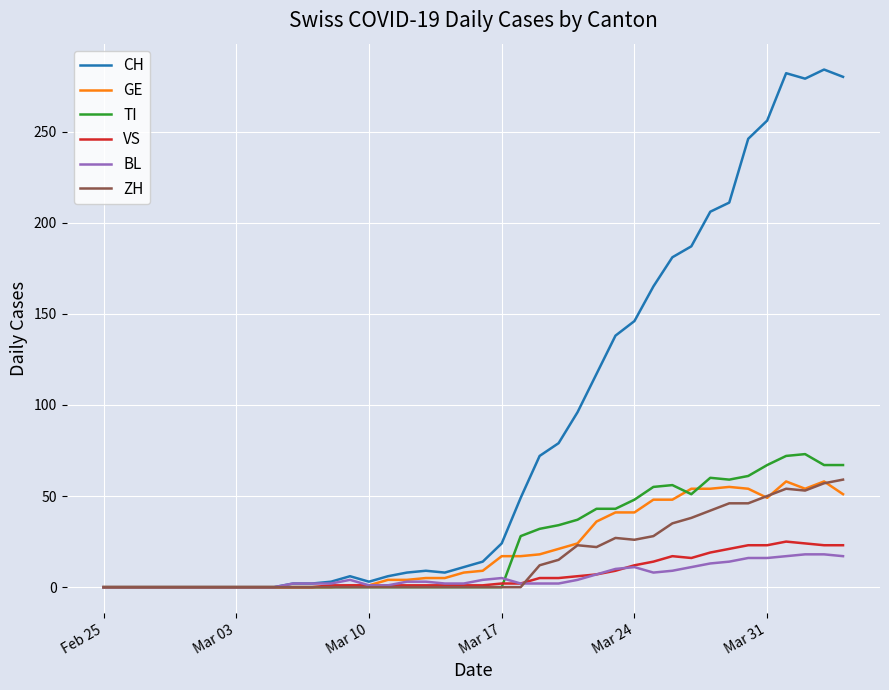

Which series has the largest total across all categories?

CH